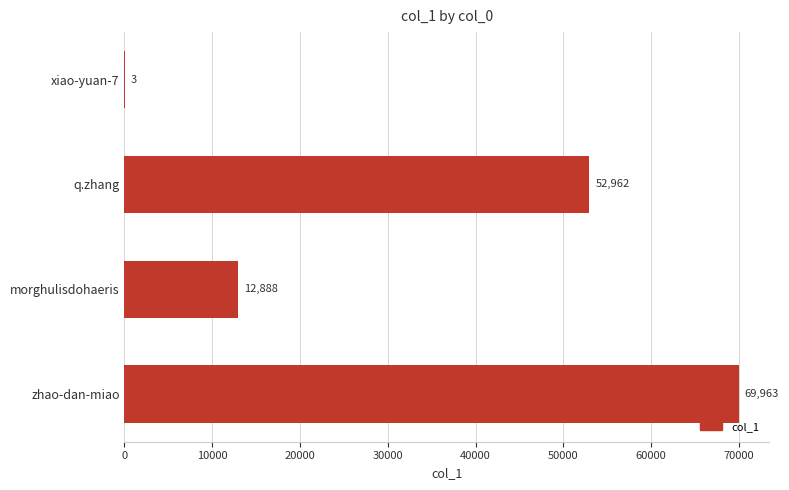

Count the values in the range 12888 to 69963.

3